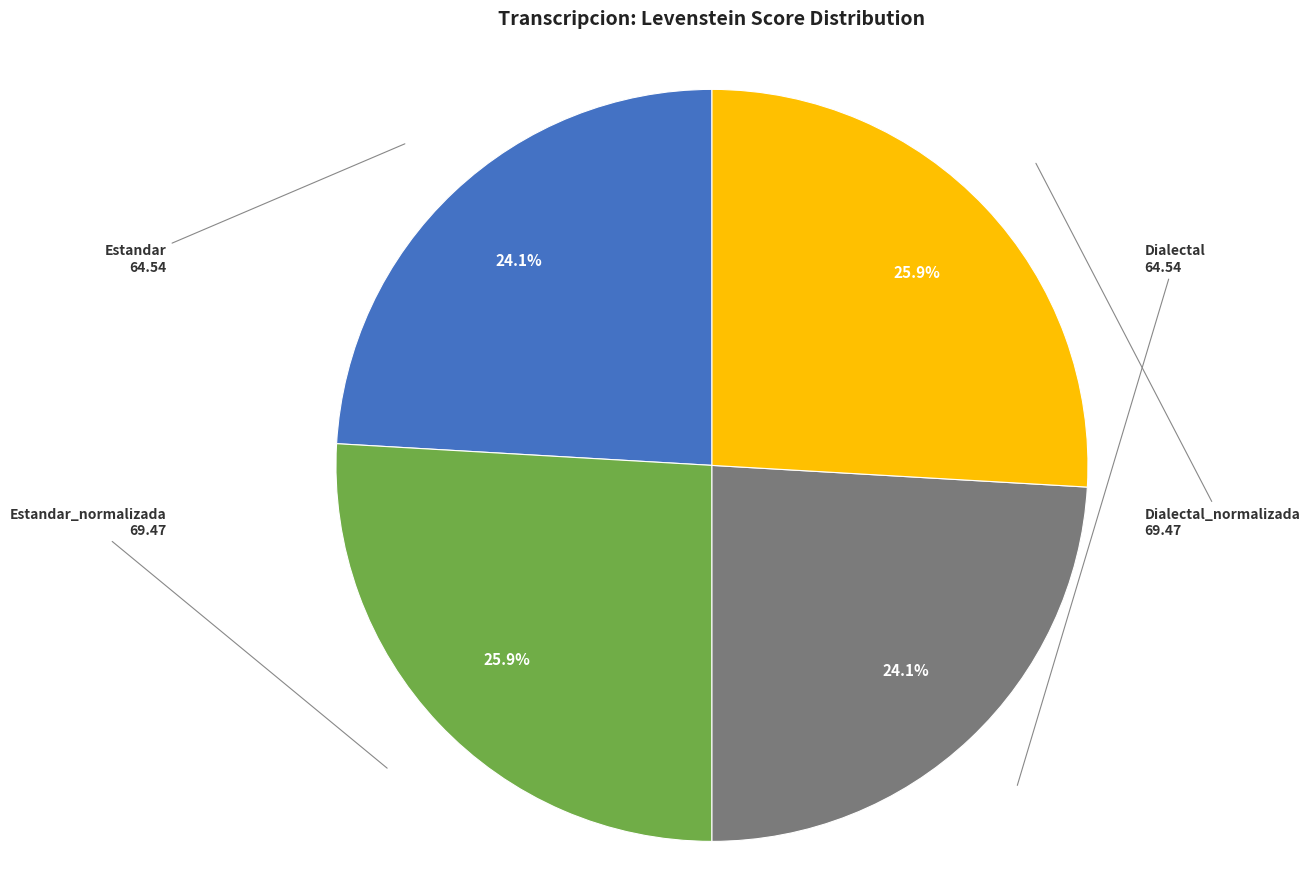

What percentage do Estandar_normalizada and Estandar together represent?

50.0%